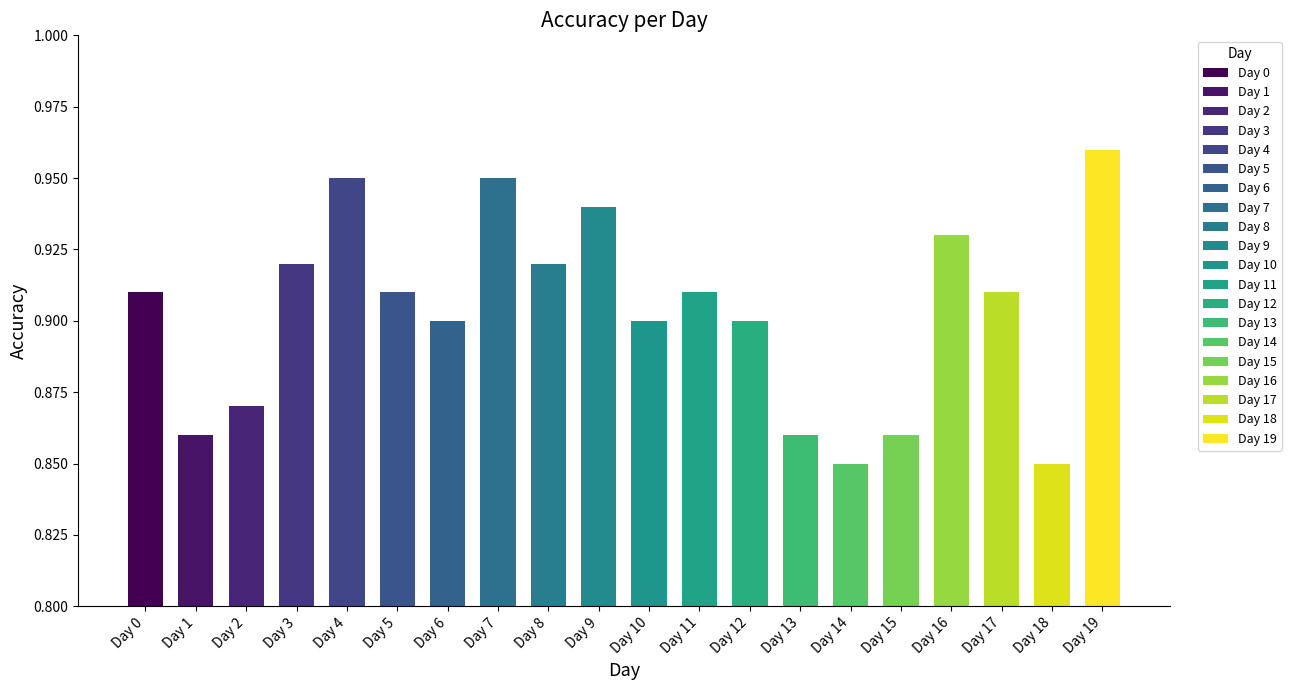

How many values are between 0 and 1?

20